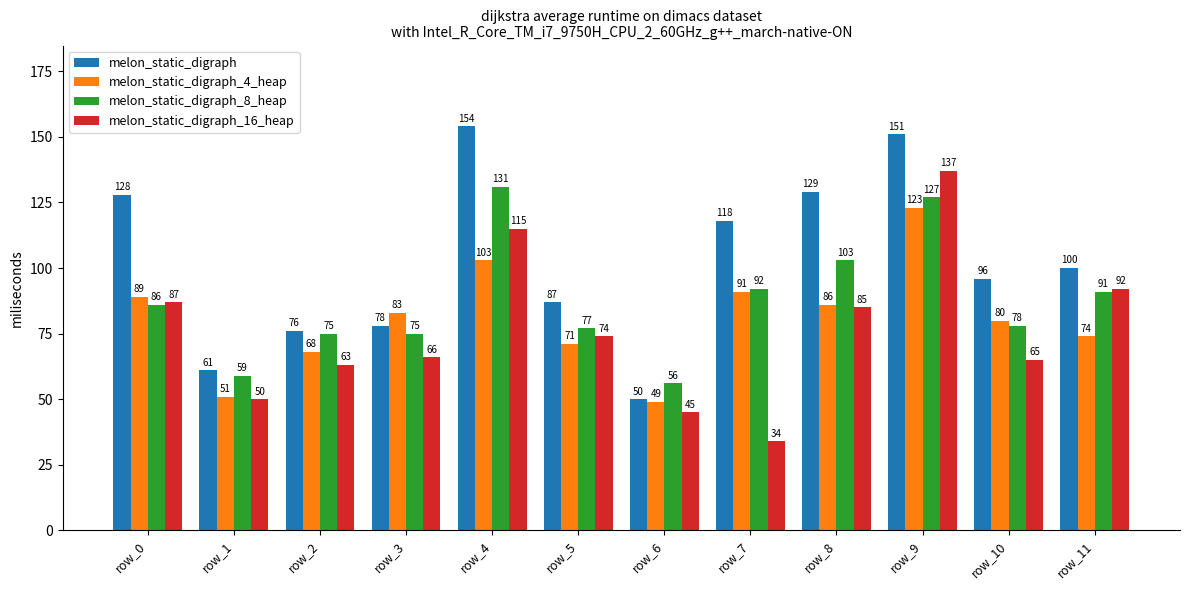

Count the number of categories in the chart.

12